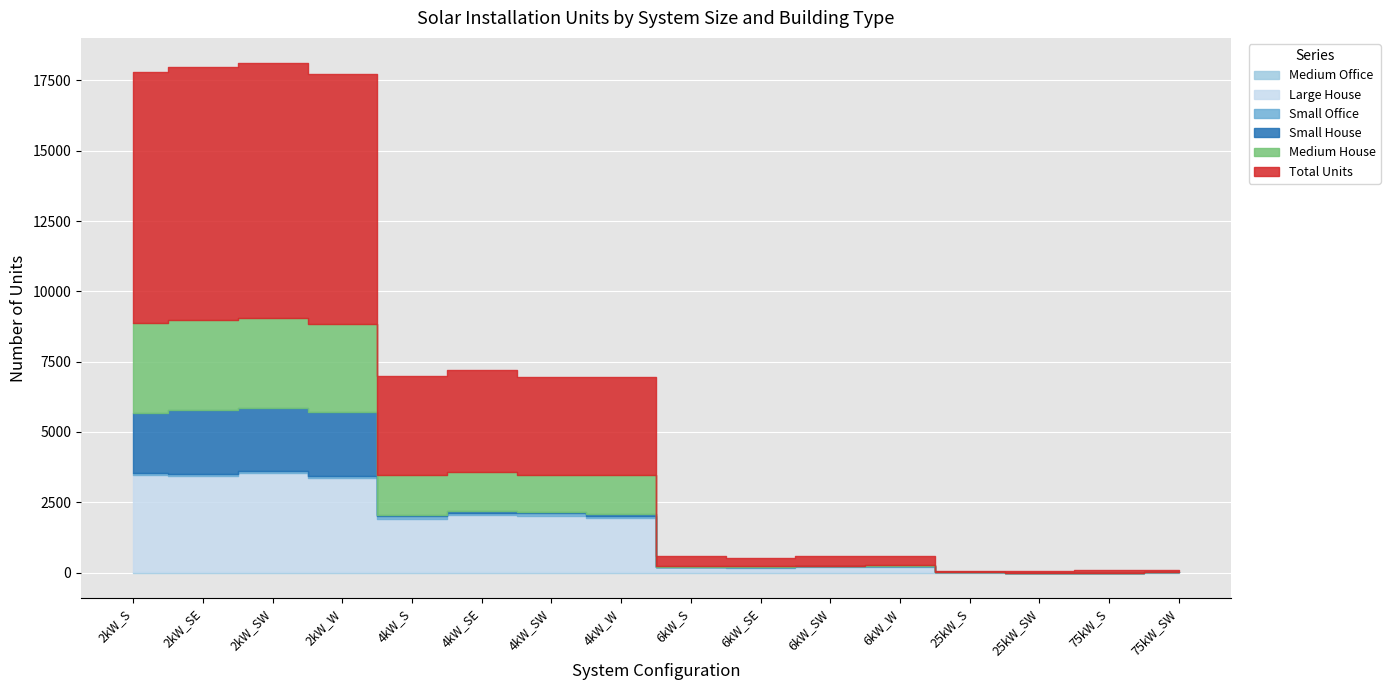

True or false: Total Units and Large House intersect in this chart.

False